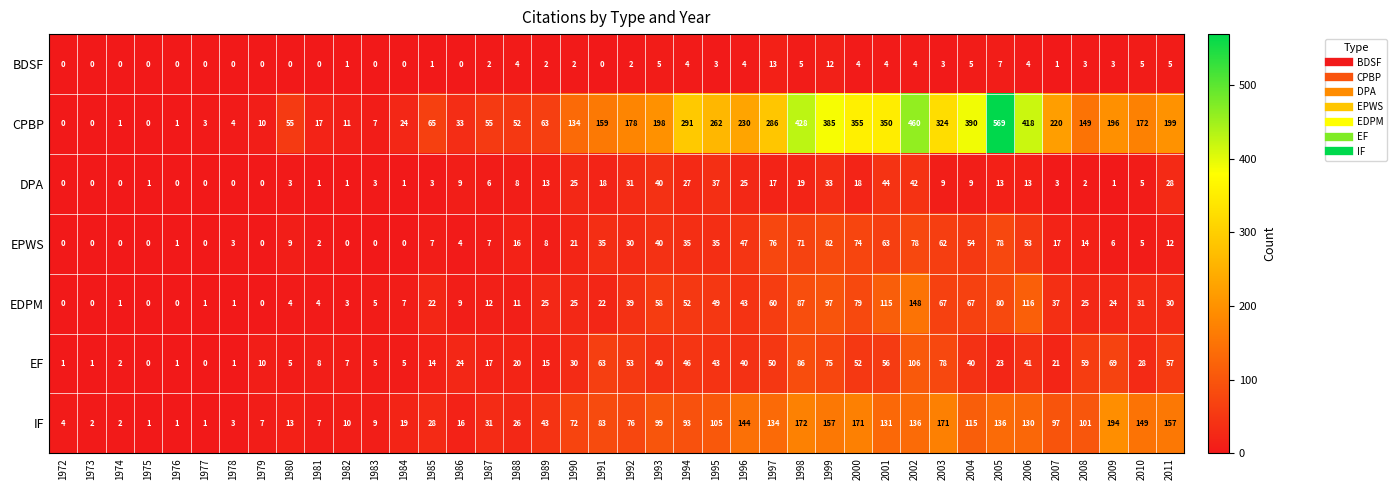

Which series has the largest total across all categories?

CPBP